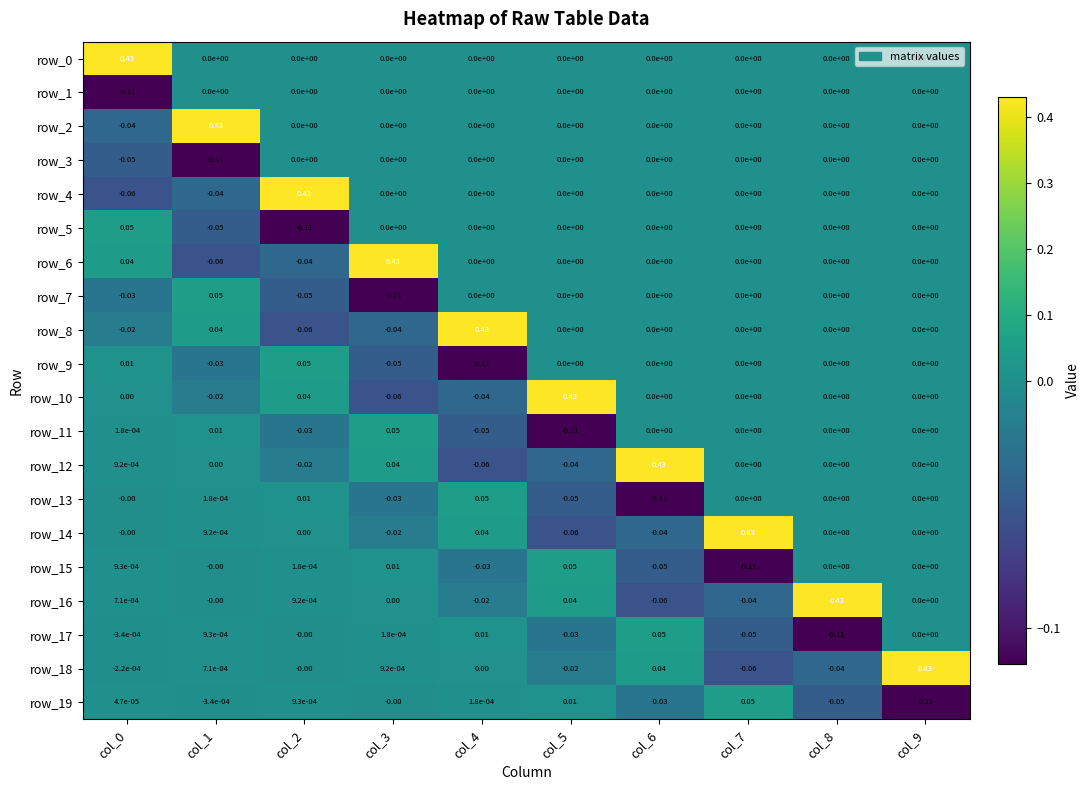

At how many categories does at least one series exceed 0?

10